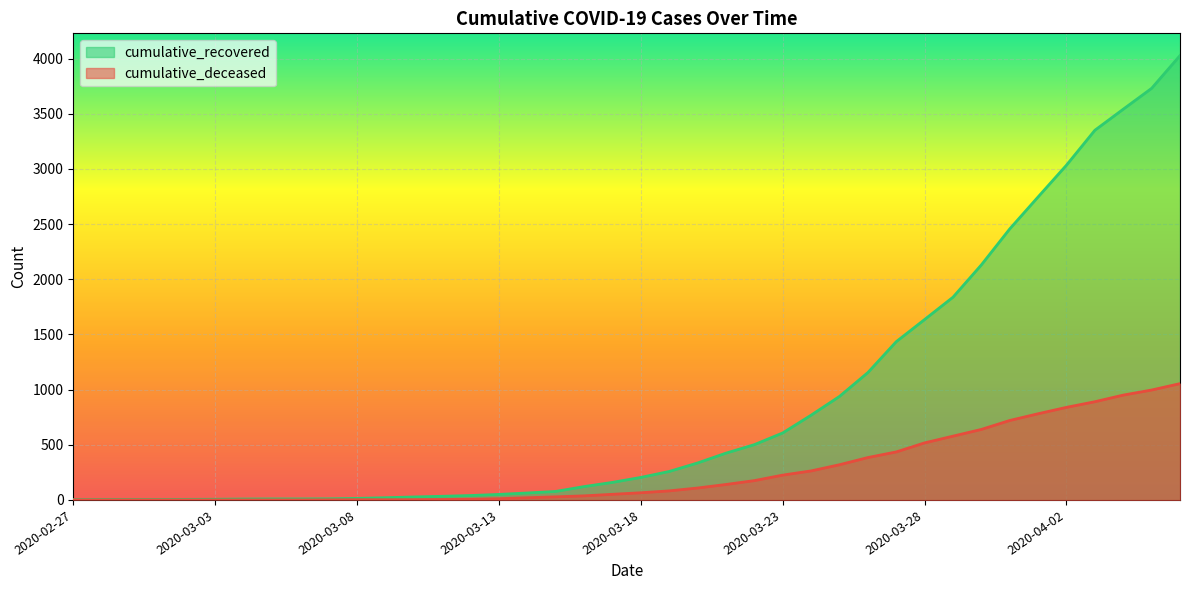

Between 2020-03-08 and 2020-03-26, which series saw the biggest shift?

cumulative_recovered